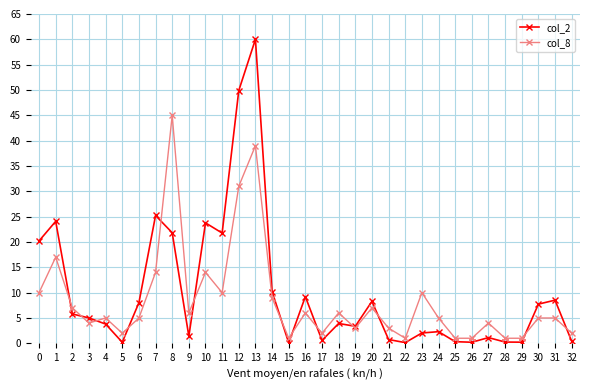

The value of col_2 at 30 is 7.7. True or false?

True